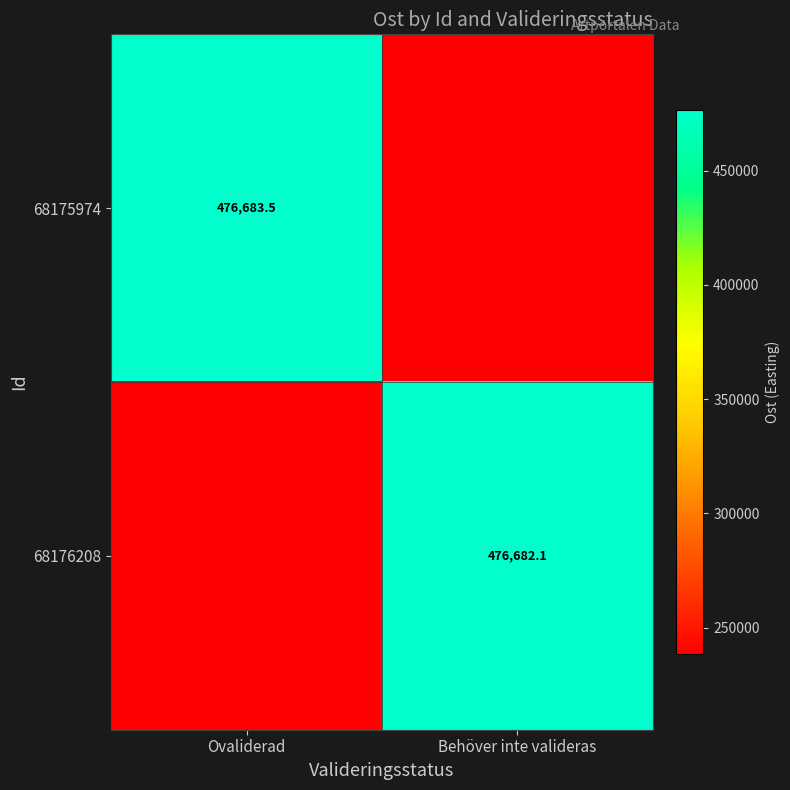

Which series has the largest total across all categories?

68175974